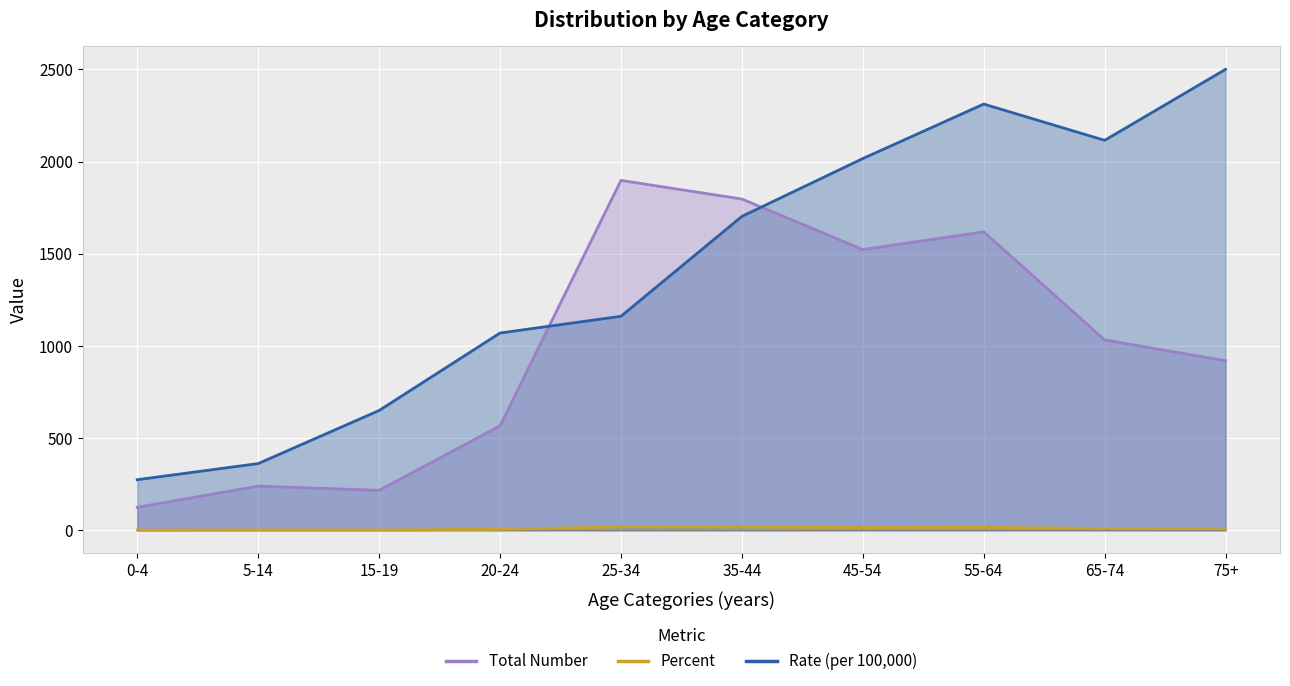

What is the difference between the highest and lowest values at 5-14?

359.9